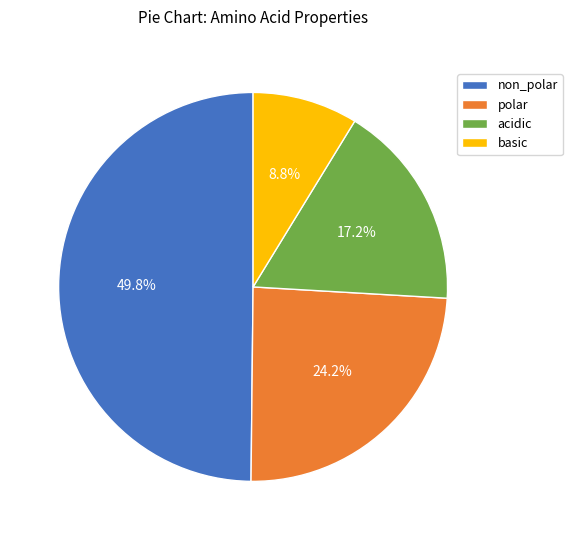

Does basic represent more than half of the total?

No